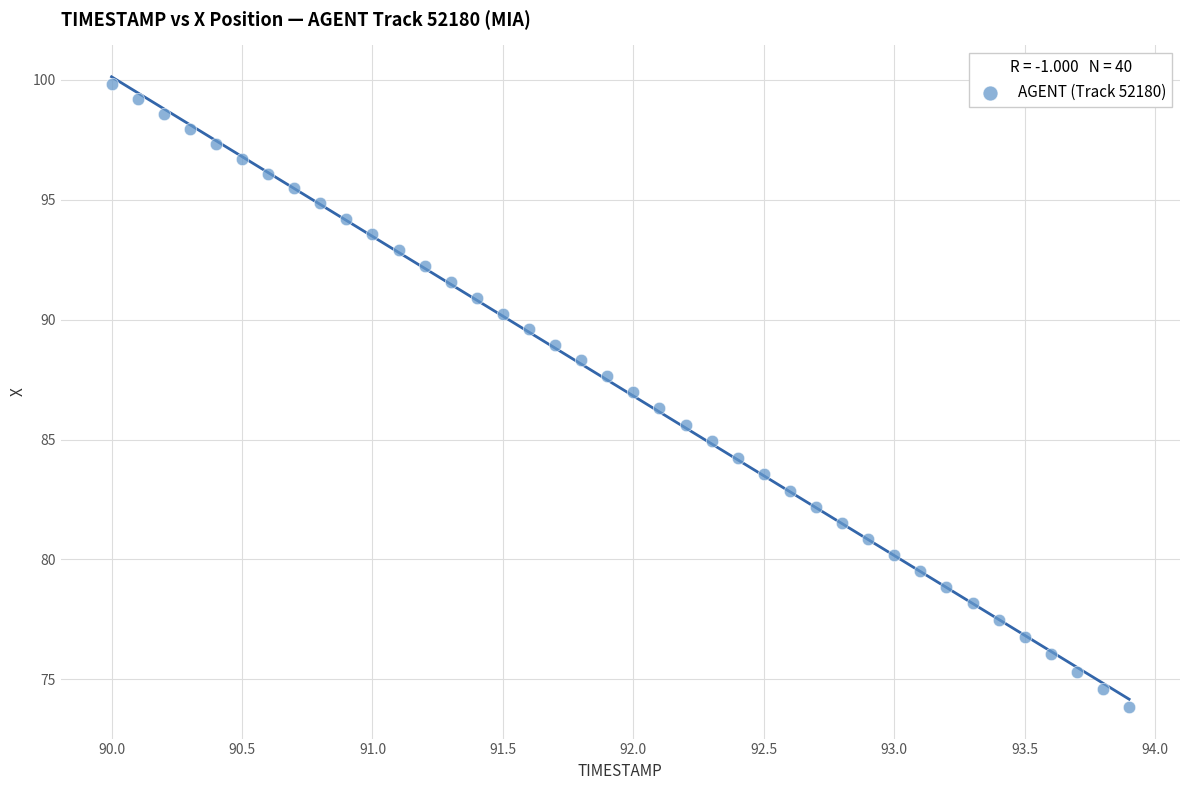

What is the range of X values (max minus min)?

3.9